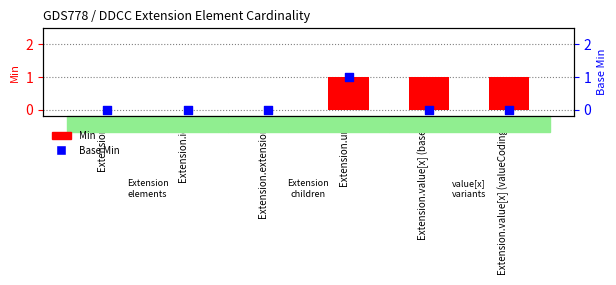

At how many categories does at least one series exceed 0?

3